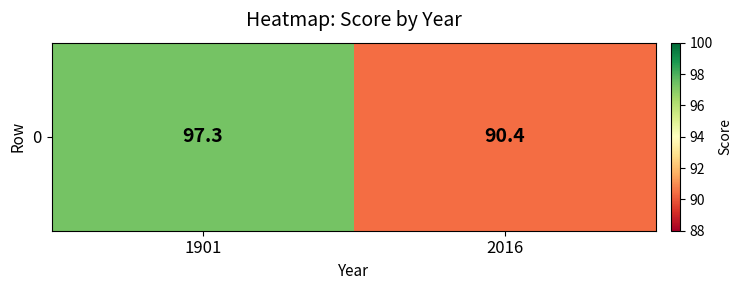

The chart shows a value of 97.3 at 1901. True or false?

True